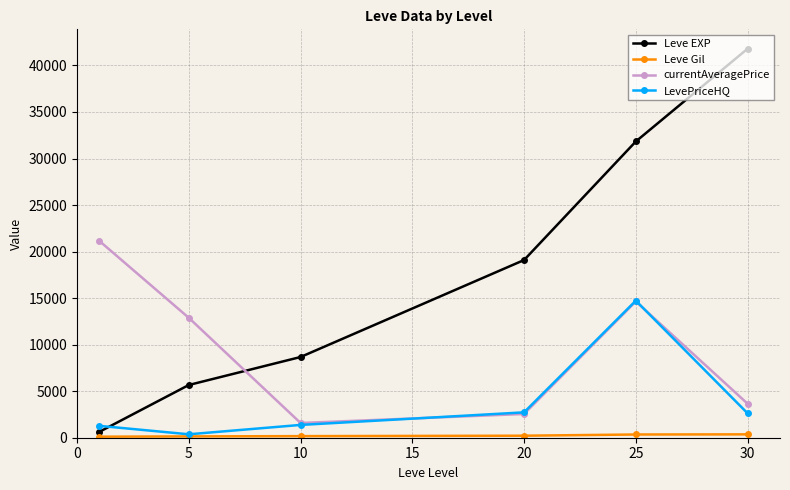

Which series ends up on top after the final intersection of Leve EXP and LevePriceHQ?

Leve EXP